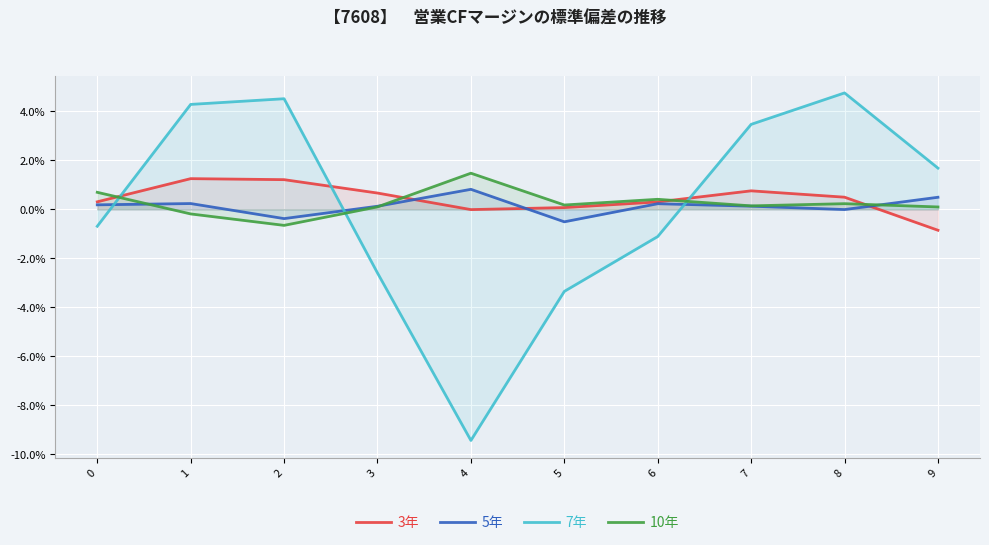

True or false: 3年 has more than 0 interior local peaks.

True